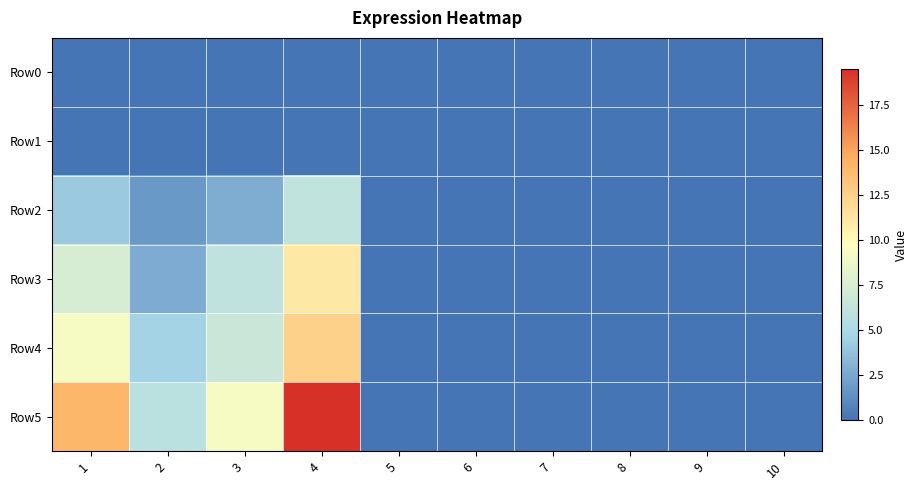

Reading left to right, extract all data points from this chart.

Row0: 1=0.0	2=0.0	3=0.0	4=0.0	5=0.0	6=0.0	7=0.0	8=0.0	9=0.0	10=0.0
Row1: 1=0.0	2=0.0	3=0.0	4=0.0	5=0.0	6=0.0	7=0.0	8=0.0	9=0.0	10=0.0
Row2: 1=4.1	2=1.8	3=2.8	4=6.2	5=0.0	6=0.0	7=0.0	8=0.0	9=0.0	10=0.0
Row3: 1=7.4	2=2.7	3=6.1	4=11.0	5=0.0	6=0.0	7=0.0	8=0.0	9=0.0	10=0.0
Row4: 1=9.2	2=4.6	3=6.6	4=12.4	5=0.0	6=0.0	7=0.0	8=0.0	9=0.0	10=0.0
Row5: 1=14.0	2=5.8	3=9.2	4=19.5	5=0.0	6=0.0	7=0.0	8=0.0	9=0.0	10=0.0